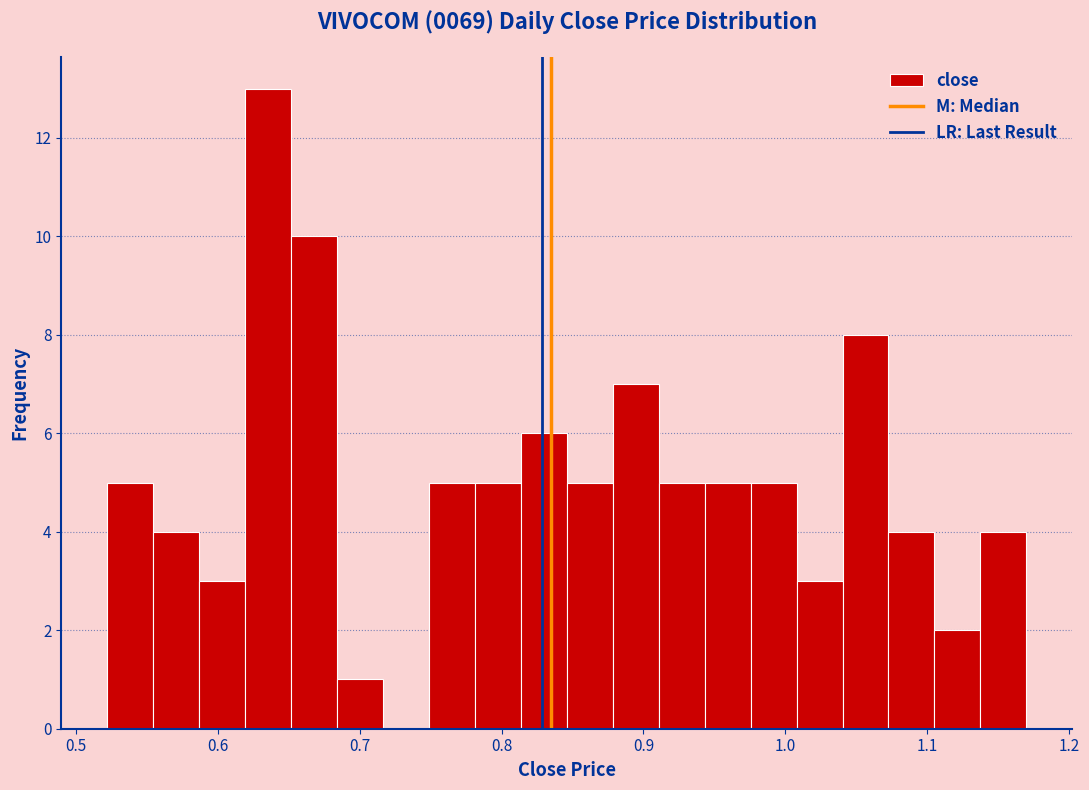

Around what value on the x-axis is the tallest bar? Give the approximate position of its centre, as read against the axis.

0.64